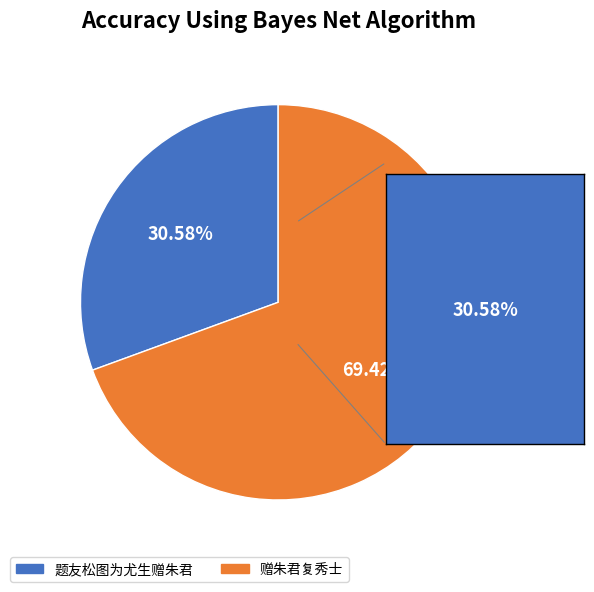

How much of the chart is everything except 题友松图为尤生赠朱君?

69.4%